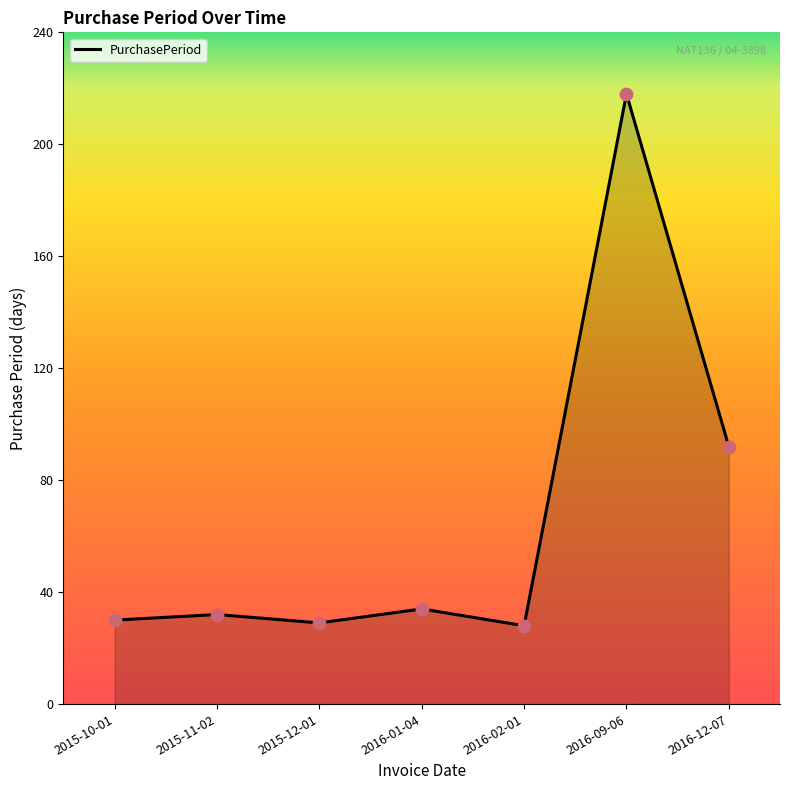

Approximately how many times larger is the value at 2016-09-06 compared to 2015-10-01?

7.3